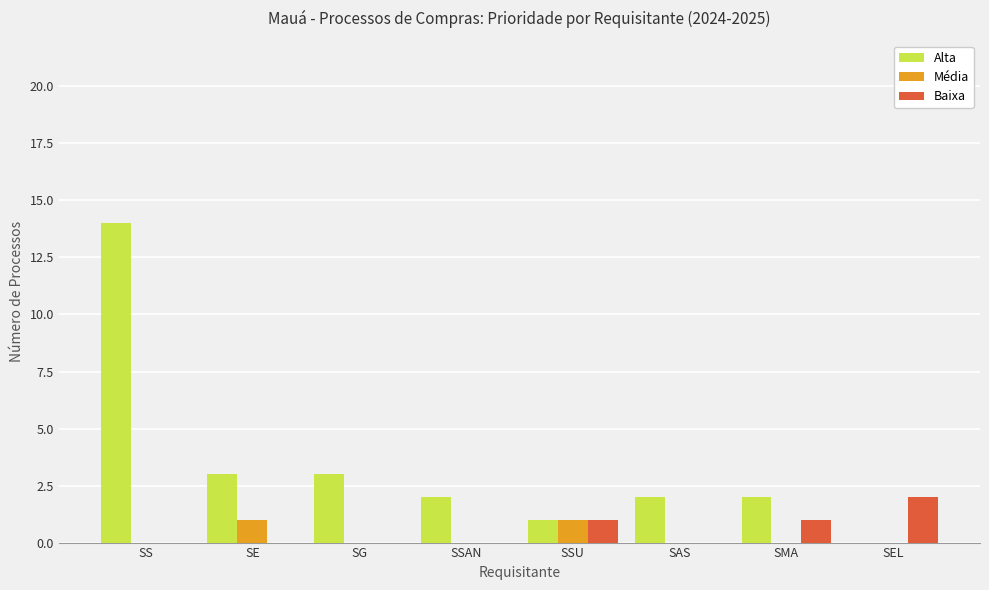

The Média series shows 0 at SAS. True or false?

True